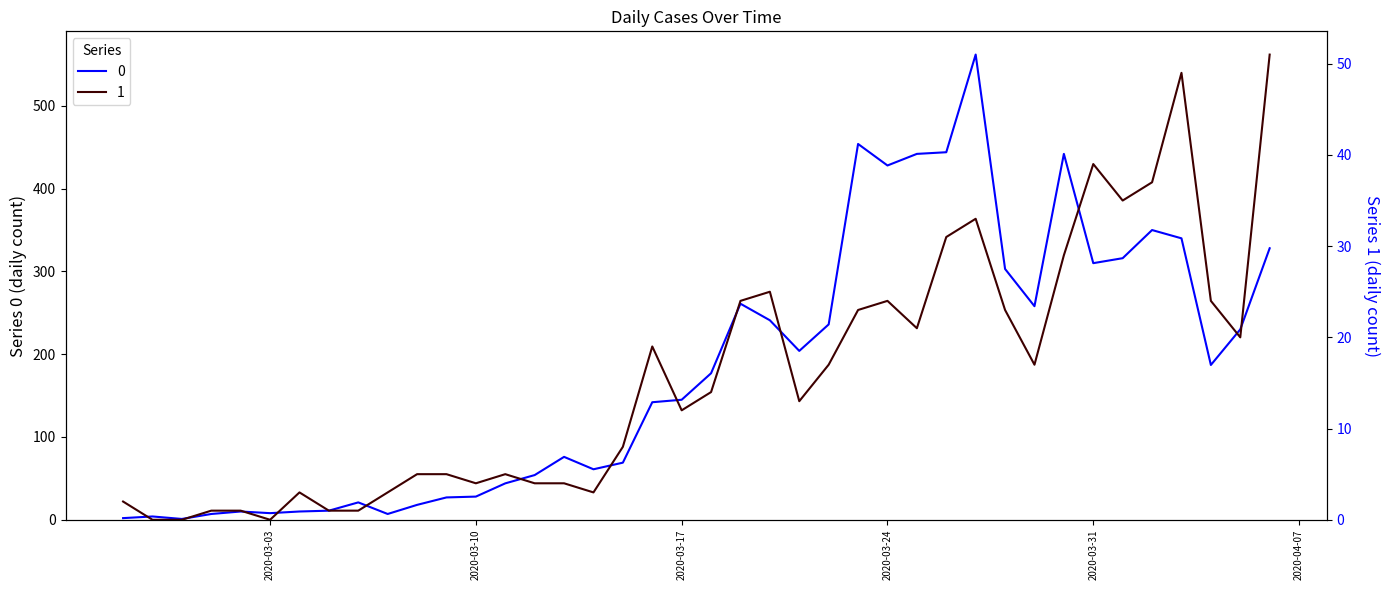

Reading right to left, extract all data points from this chart.

0: 2020-04-06=328	2020-04-05=230	2020-04-04=187	2020-04-03=340	2020-04-02=350	2020-04-01=316	2020-03-31=310	2020-03-30=442	2020-03-29=258	2020-03-28=303	2020-03-27=562	2020-03-26=444	2020-03-25=442	2020-03-24=428	2020-03-23=454	2020-03-22=236	2020-03-21=204	2020-03-20=241	2020-03-19=261	2020-03-18=177	2020-03-17=145	2020-03-16=142	2020-03-15=69	2020-03-14=61	2020-03-13=76	2020-03-12=54	2020-03-11=44	2020-03-10=28	2020-03-09=27	2020-03-08=18	2020-03-07=7	2020-03-06=21	2020-03-05=11	2020-03-04=10	2020-03-03=8	2020-03-02=10	2020-03-01=7	2020-02-29=1	2020-02-28=4	2020-02-27=2
1: 2020-04-06=51	2020-04-05=20	2020-04-04=24	2020-04-03=49	2020-04-02=37	2020-04-01=35	2020-03-31=39	2020-03-30=29	2020-03-29=17	2020-03-28=23	2020-03-27=33	2020-03-26=31	2020-03-25=21	2020-03-24=24	2020-03-23=23	2020-03-22=17	2020-03-21=13	2020-03-20=25	2020-03-19=24	2020-03-18=14	2020-03-17=12	2020-03-16=19	2020-03-15=8	2020-03-14=3	2020-03-13=4	2020-03-12=4	2020-03-11=5	2020-03-10=4	2020-03-09=5	2020-03-08=5	2020-03-07=3	2020-03-06=1	2020-03-05=1	2020-03-04=3	2020-03-03=0	2020-03-02=1	2020-03-01=1	2020-02-29=0	2020-02-28=0	2020-02-27=2